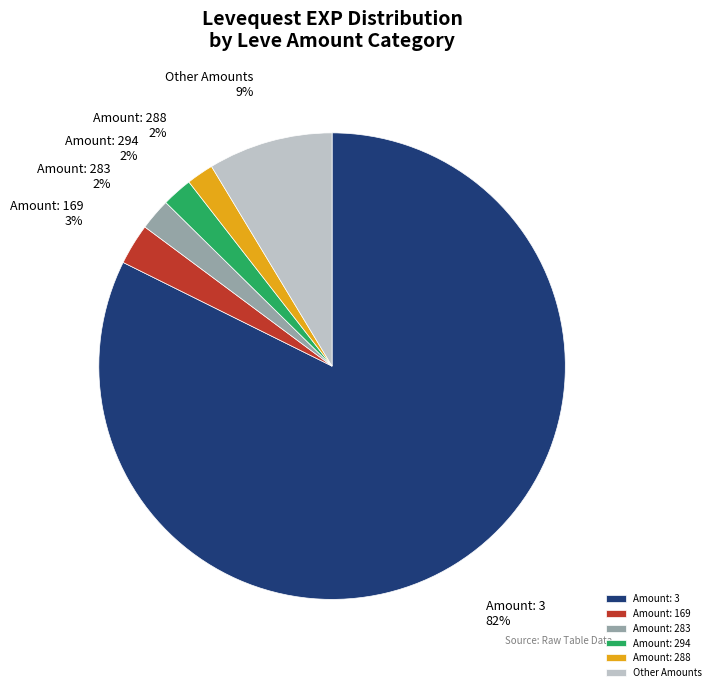

To the nearest percent, what is the average slice percentage?

17%